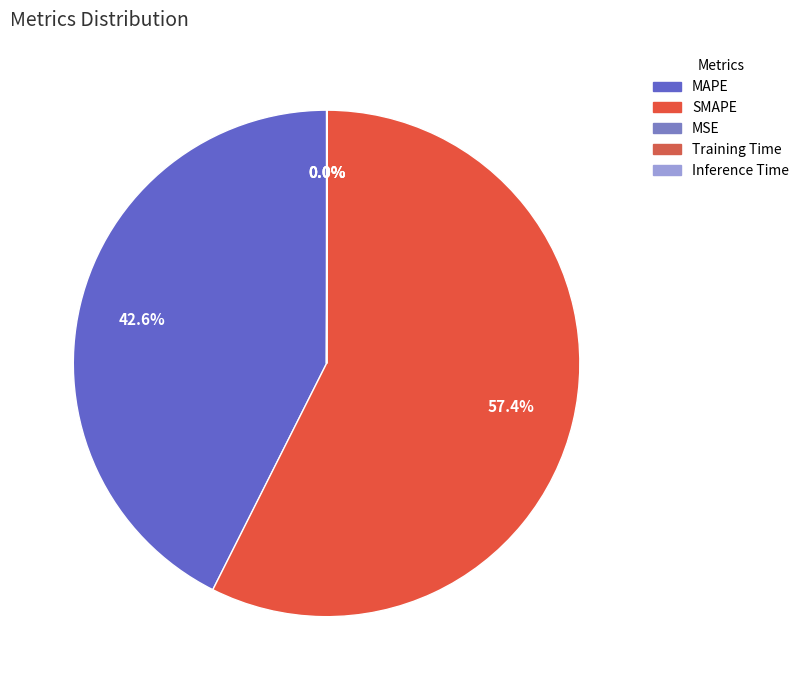

Which slice represents more than half of the pie?

SMAPE